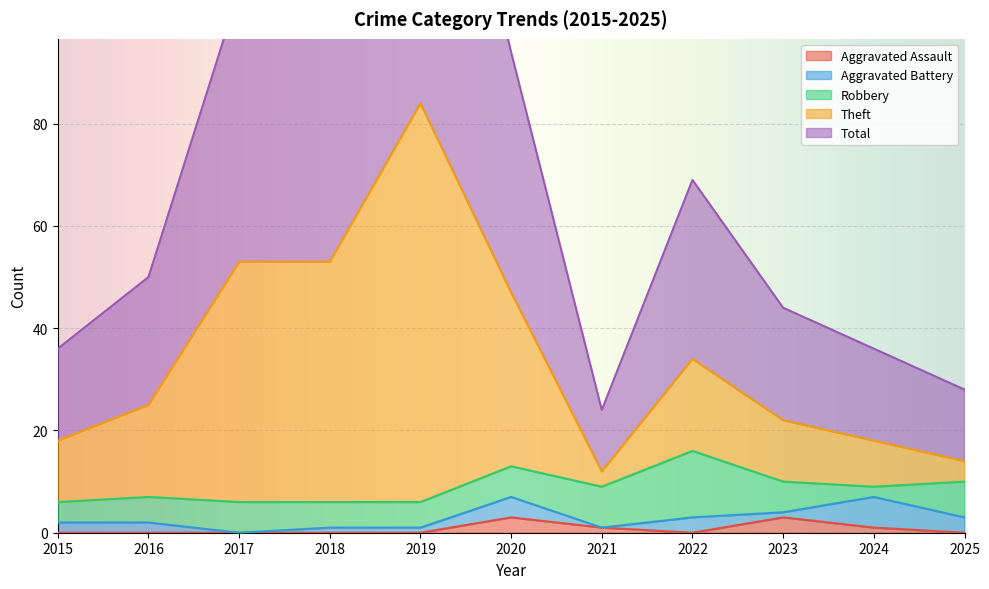

True or false: Theft and Aggravated Assault cross at least once.

False